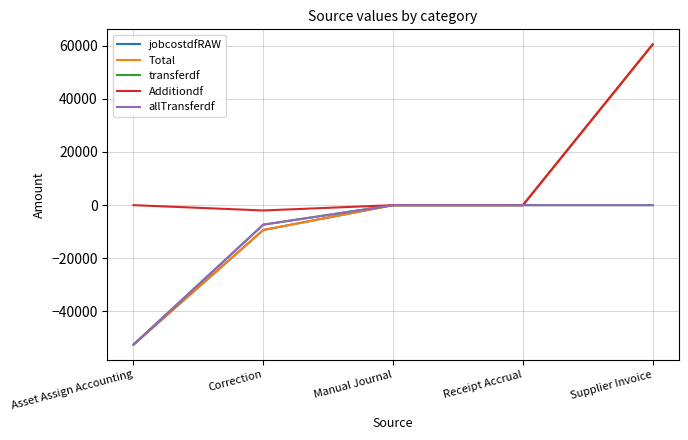

What is the smallest value displayed?

-52488.5